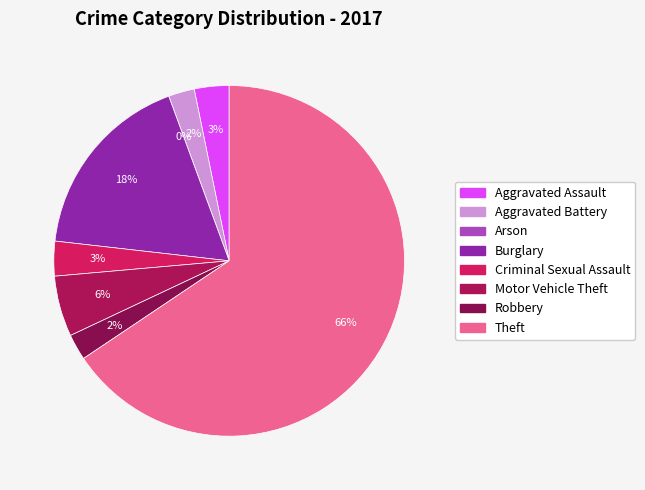

What percentage is the Aggravated Battery slice, to the nearest percent?

2%